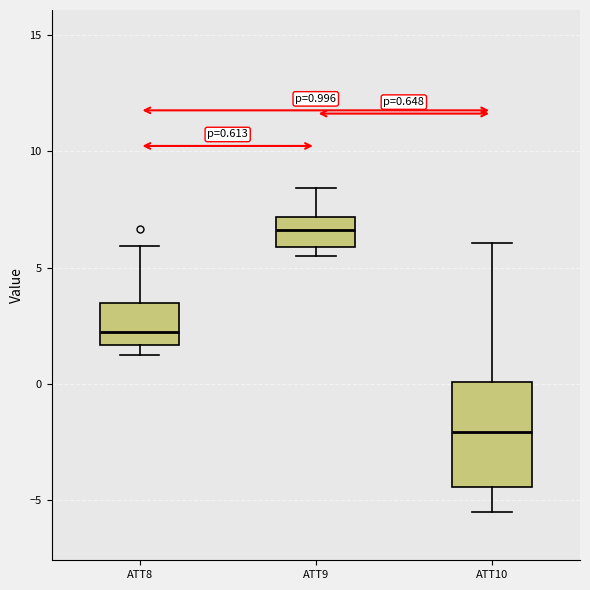

Which box's median line is the lowest?

ATT10